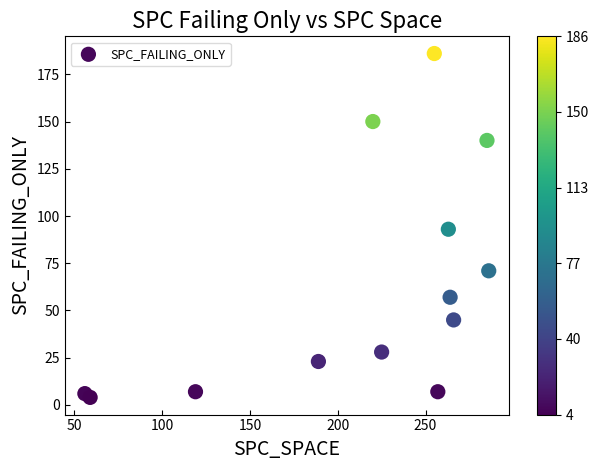

What is the range of Y values (max minus min)?

182